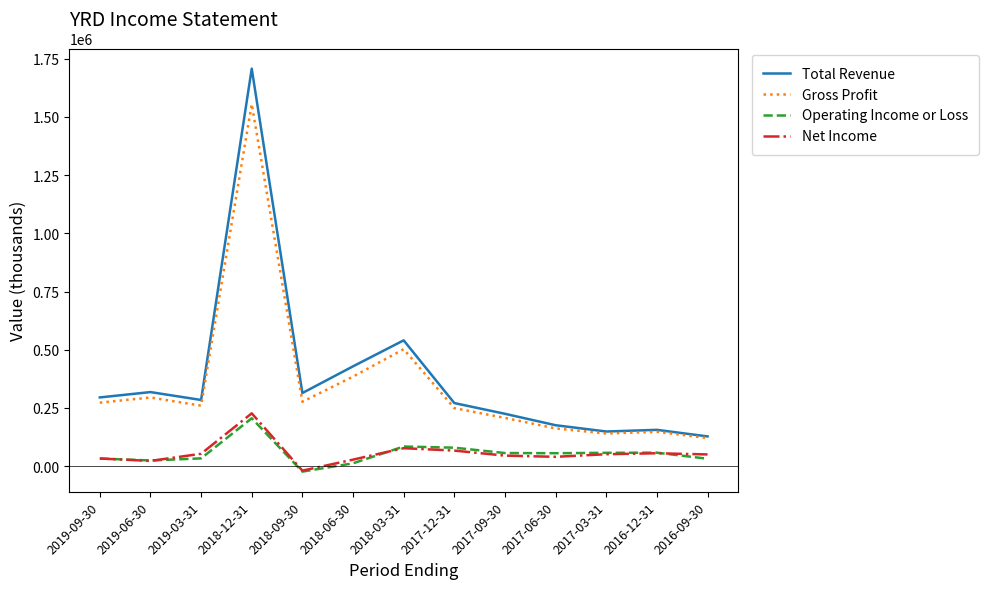

Count the number of data series in this chart.

4